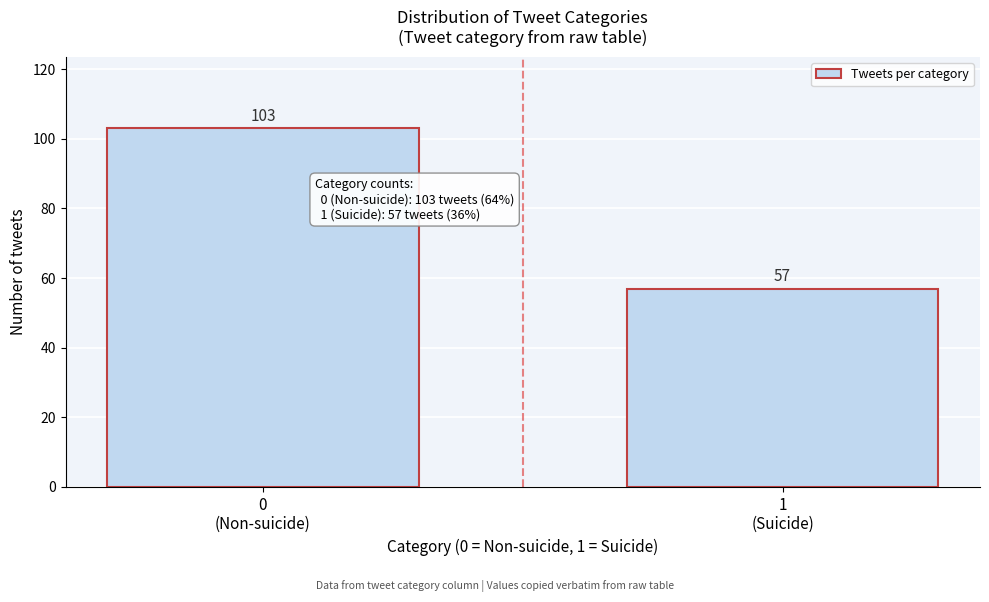

Reading right to left, extract all data points from this chart.

57	103